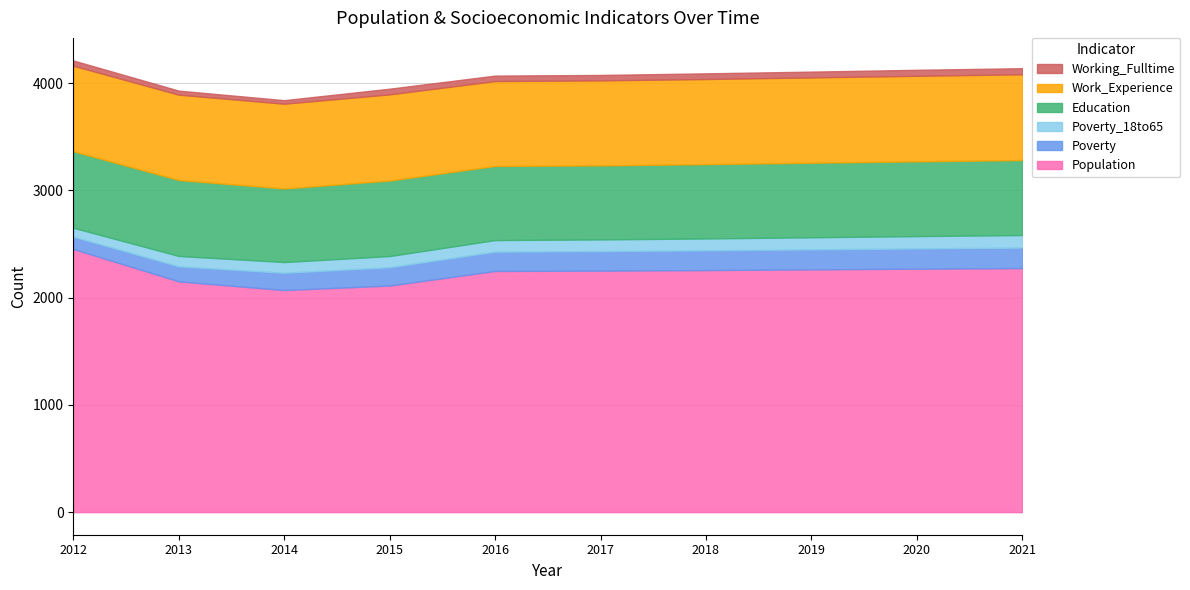

Is it true that Poverty_18to65 equals 42 at 2016?

False